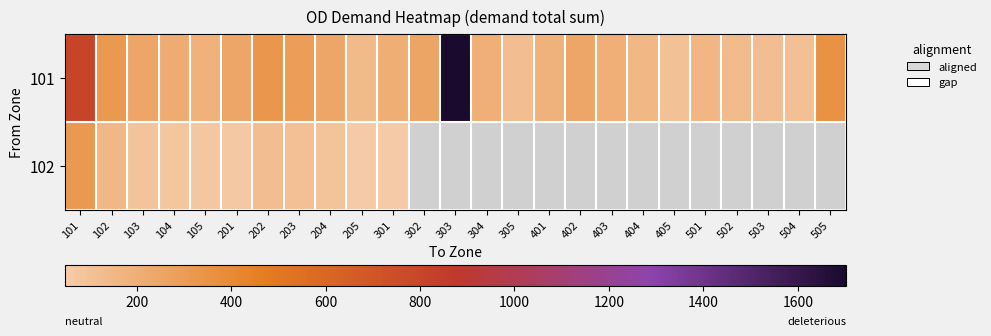

Which series has the widest spread of values?

101